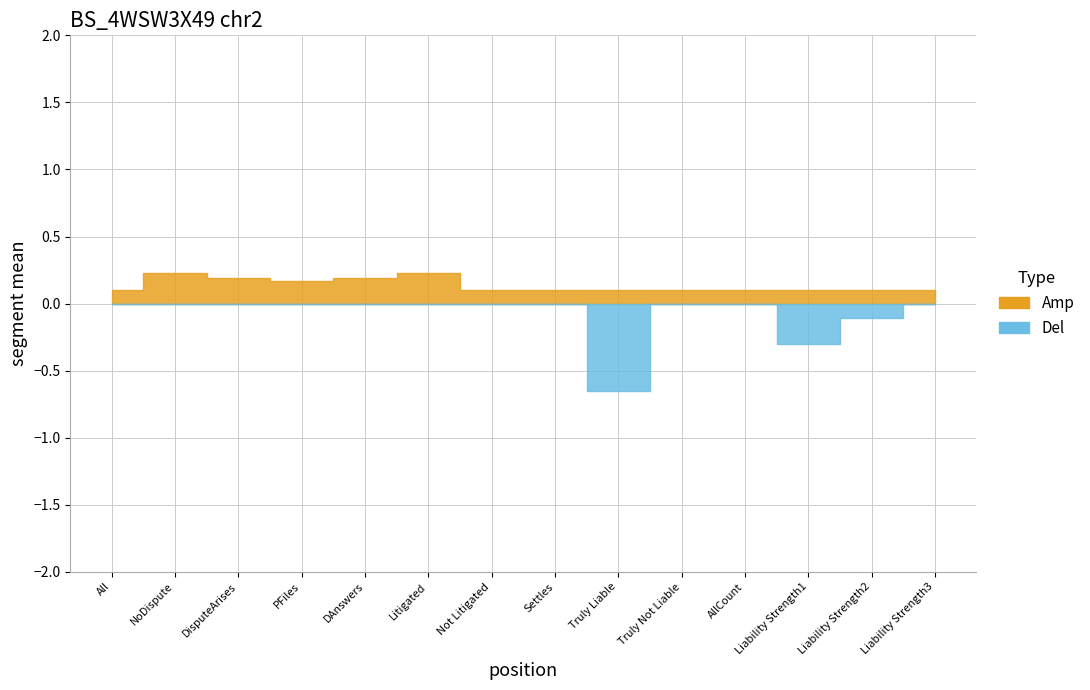

What are all the series names shown in the legend?

Amp, Del